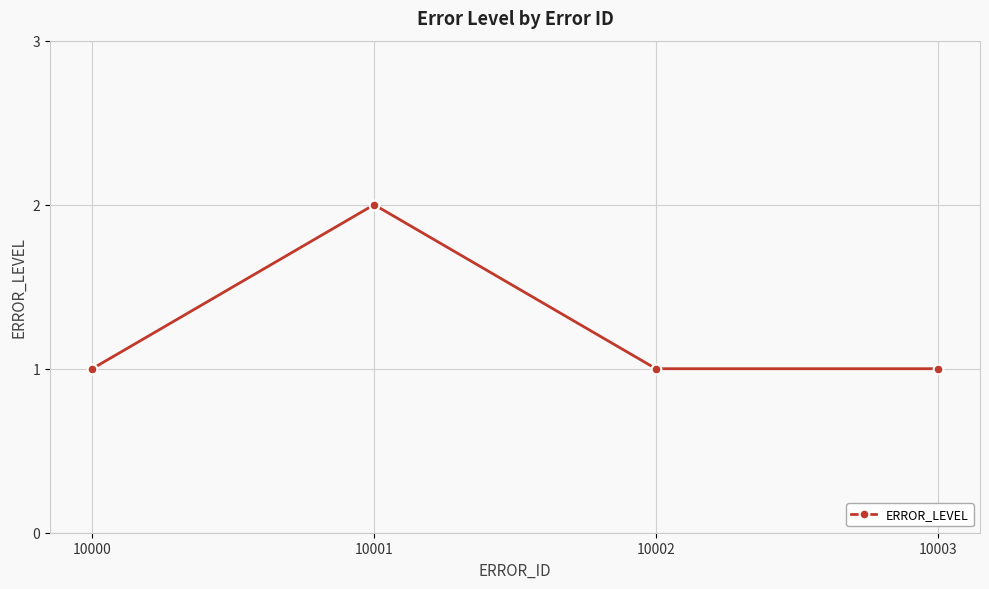

The chart shows a value of 4 at 10001. True or false?

False